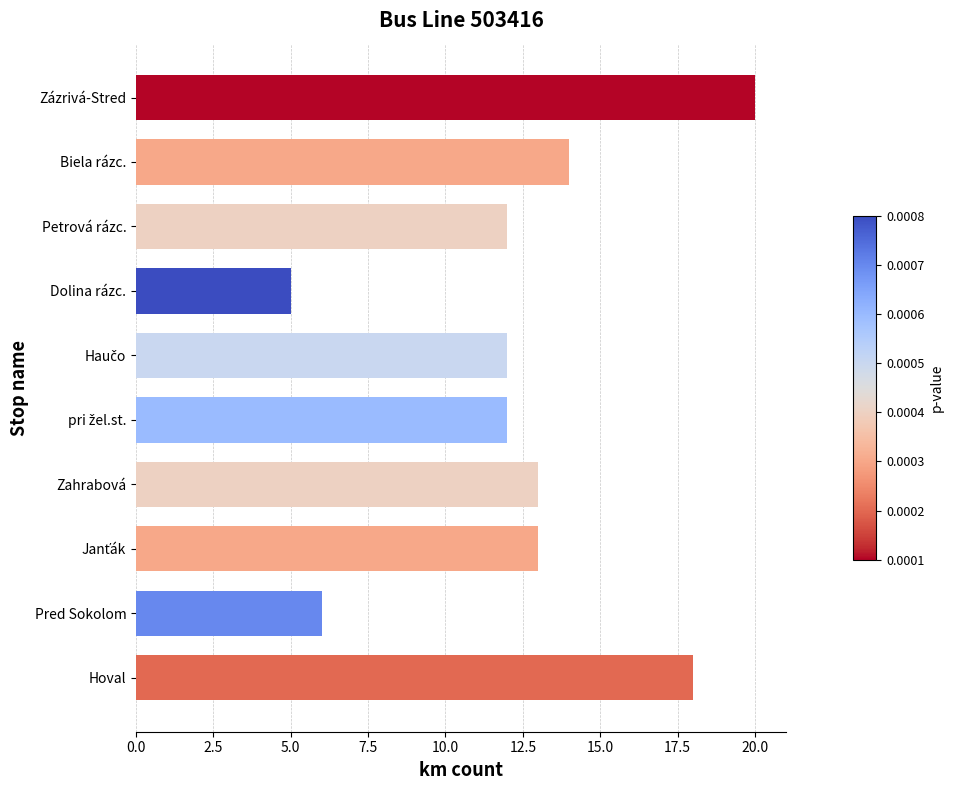

Reading top to bottom, extract all data points from this chart.

20	14	12	5	12	12	13	13	6	18